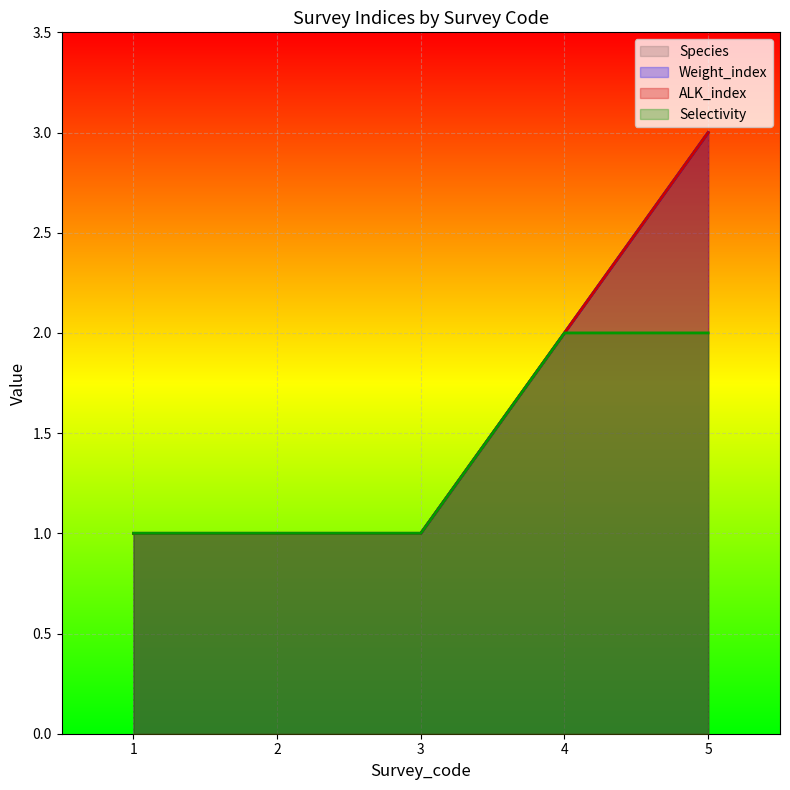

What is the average value of the Weight_index series?

2